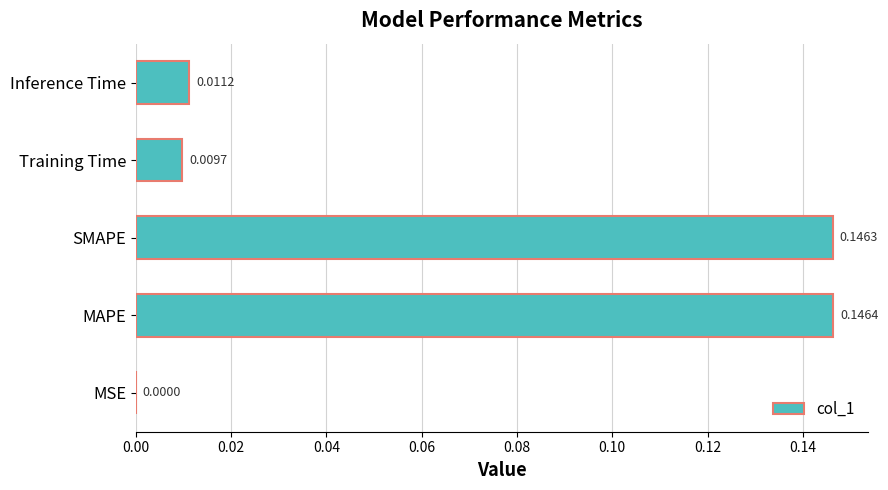

Where is the data nearest to the value 0?

MSE